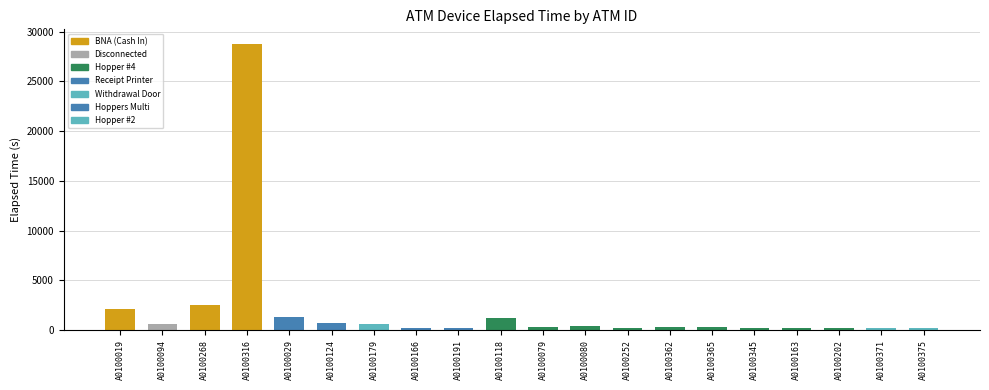

At which label is the value closest to 14482?

A0100268